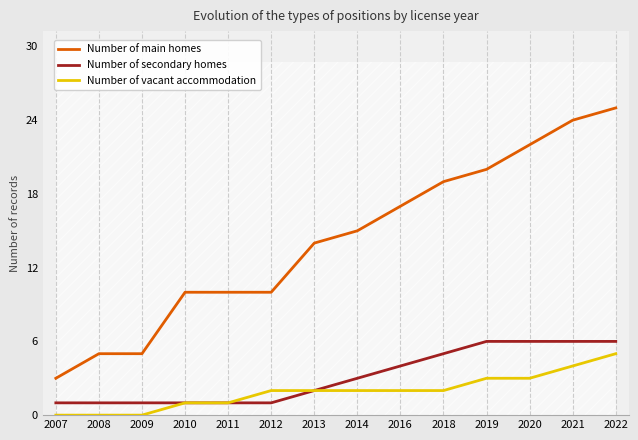

Which series has the widest spread of values?

Number of main homes